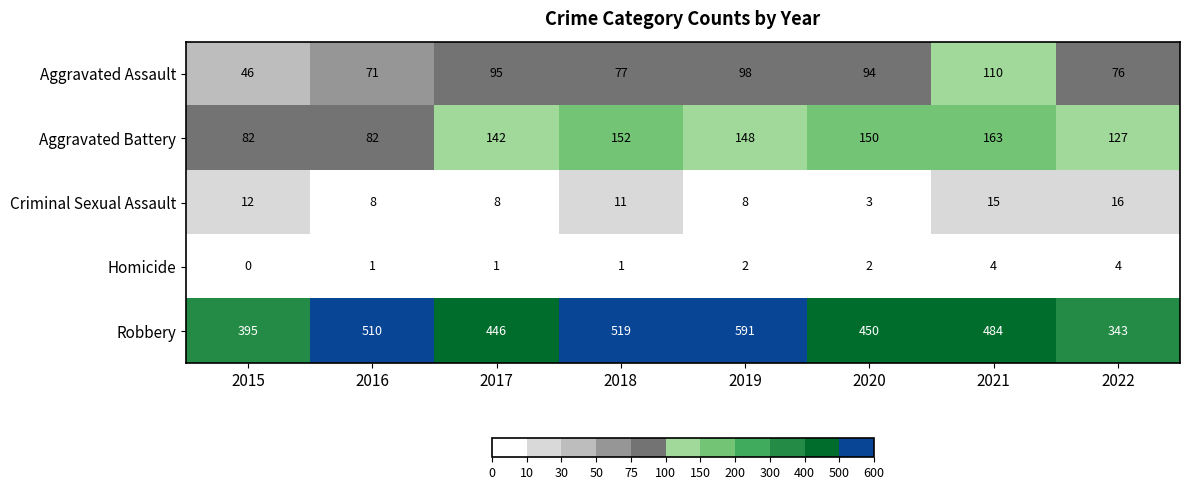

At which category does the chart reach its peak across all series?

2019